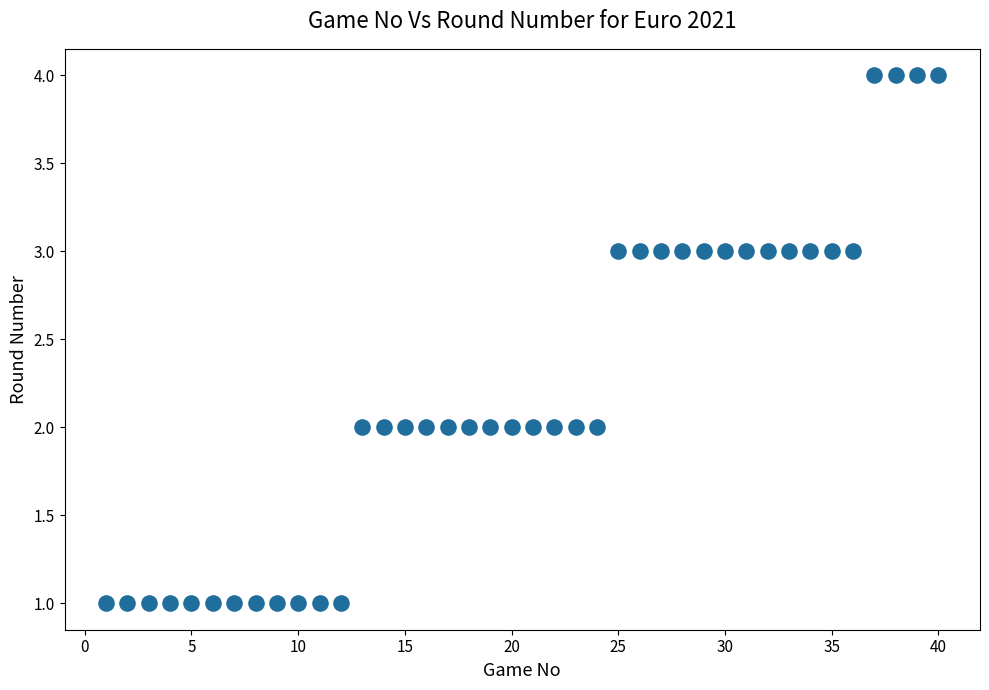

What is the range of X values (max minus min)?

39